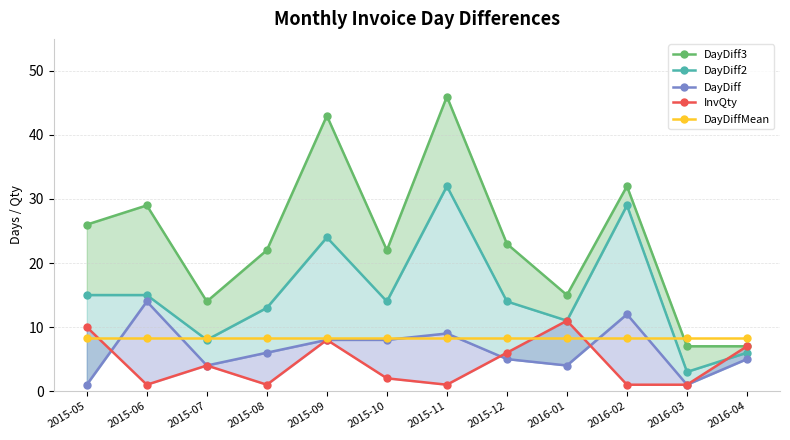

Where is the first local minimum for DayDiff?

2015-07